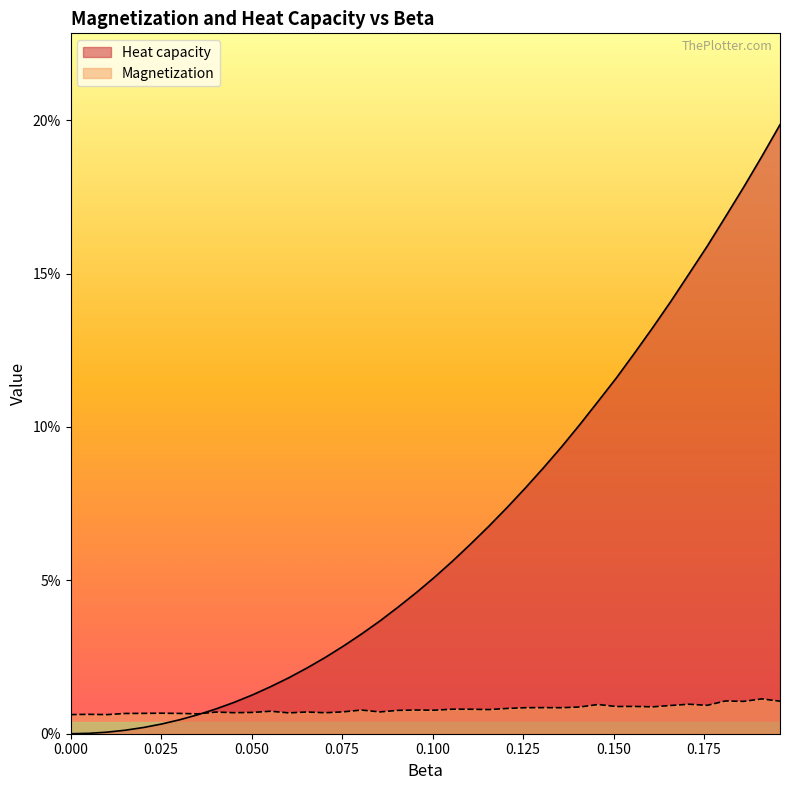

Does the chart have visible grid lines?

No